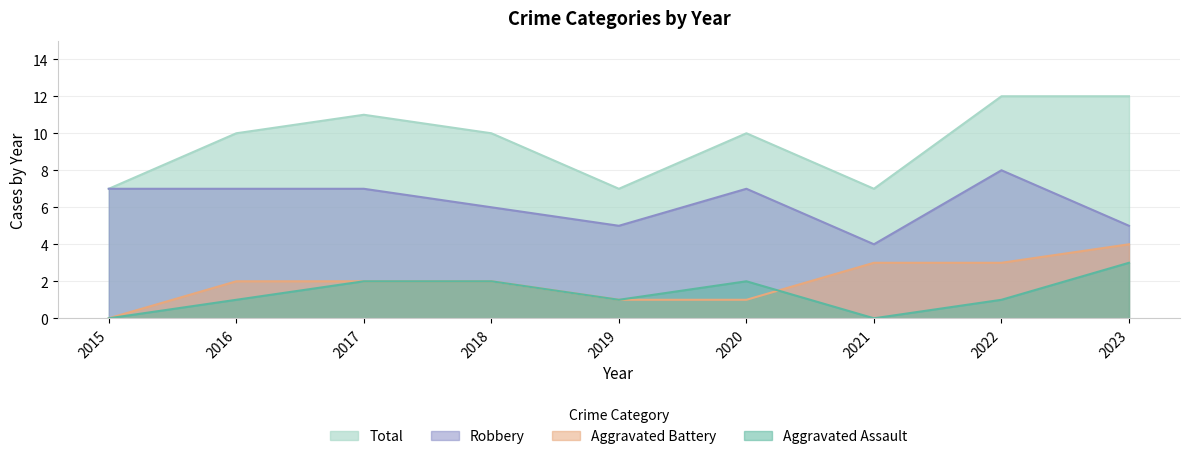

The Total series shows 10 at 2021. True or false?

False